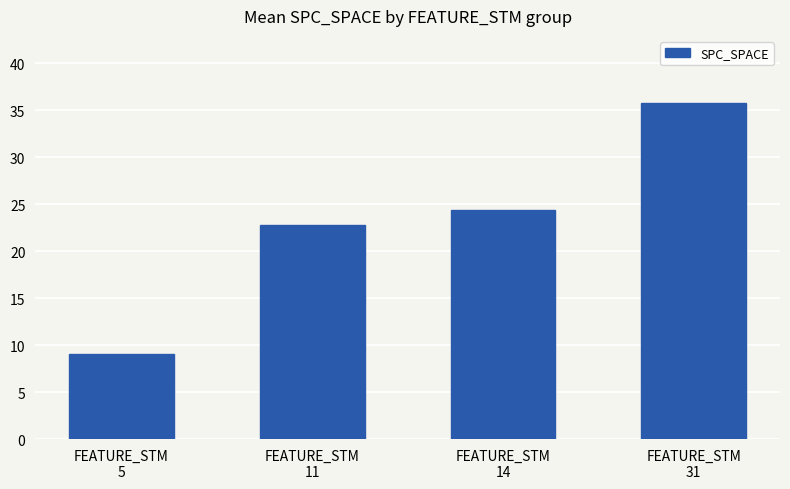

Which label corresponds to the largest value in the chart?

FEATURE_STM
31